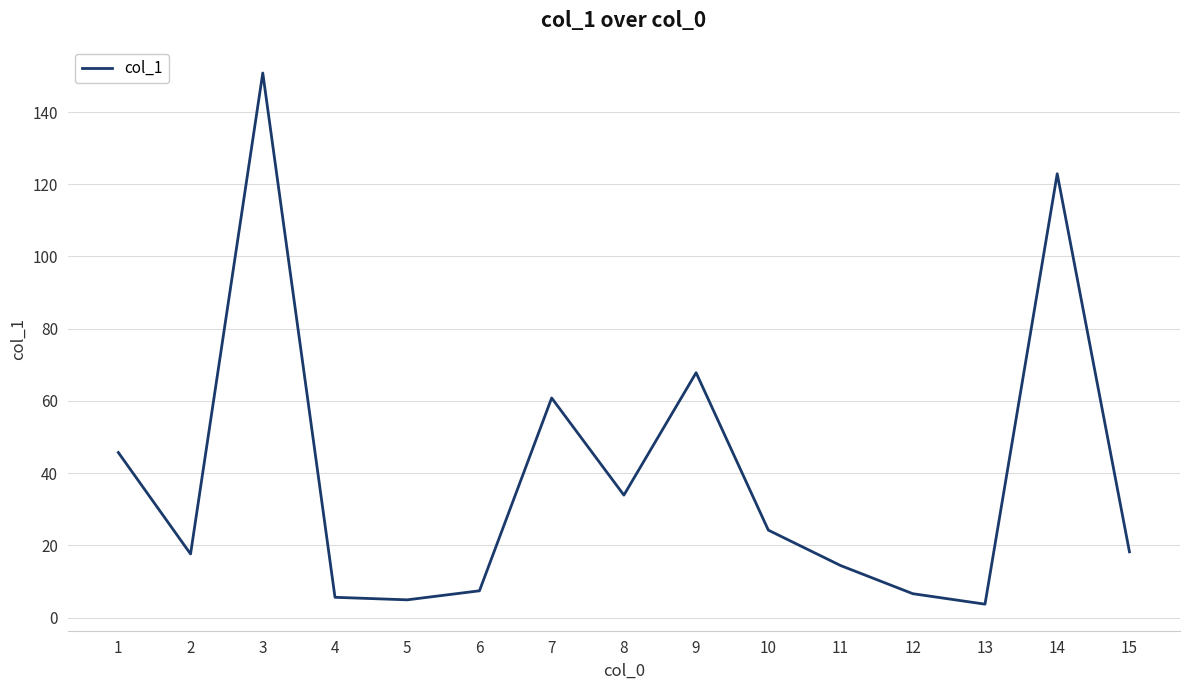

At which category does the data reach its first local peak?

3